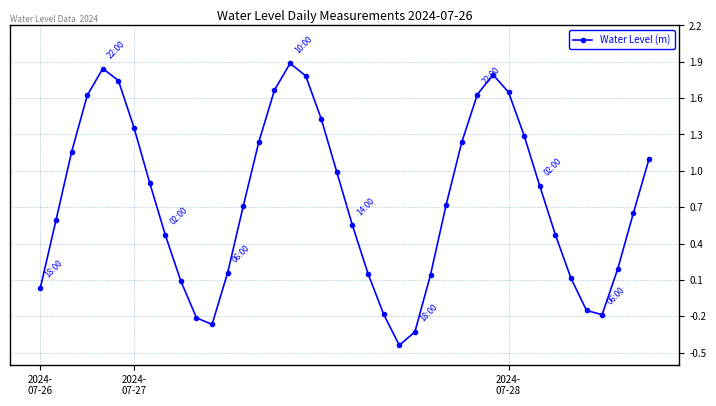

How many points are lower than both their immediate neighbors (excluding endpoints)?

3